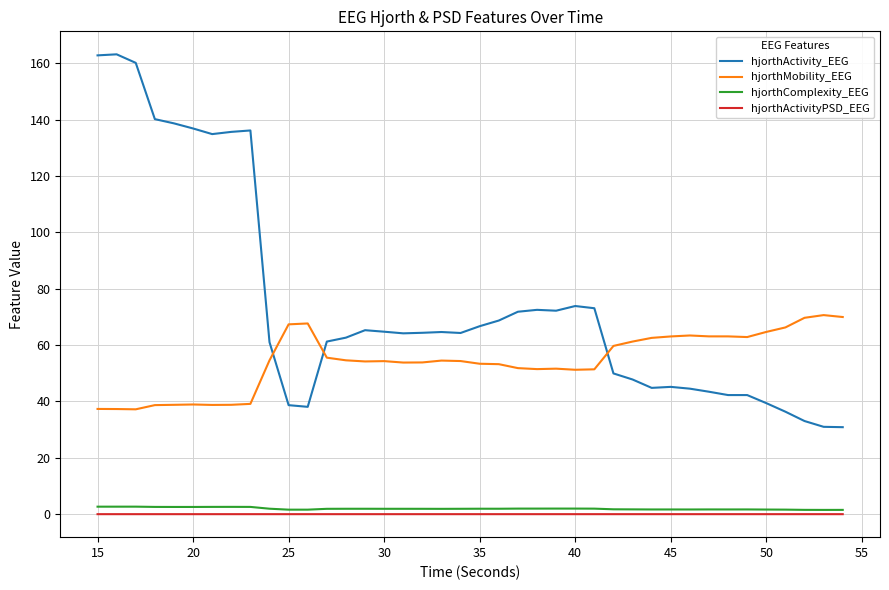

Which series has the largest total across all categories?

hjorthActivity_EEG